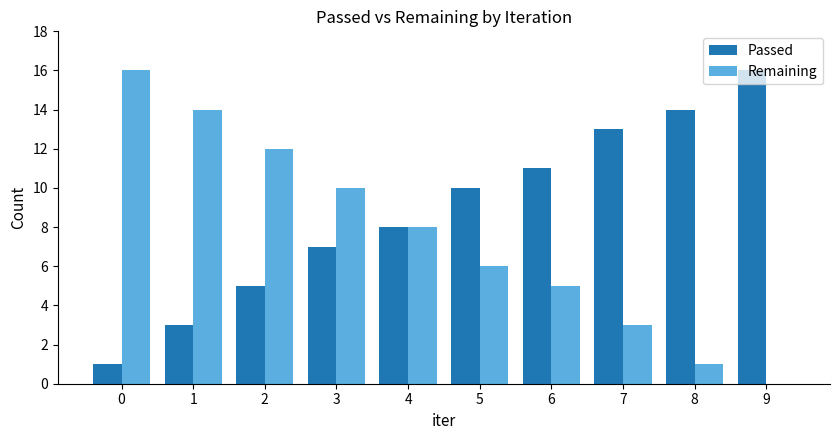

What is the difference between the Remaining values at 8 and 4?

7